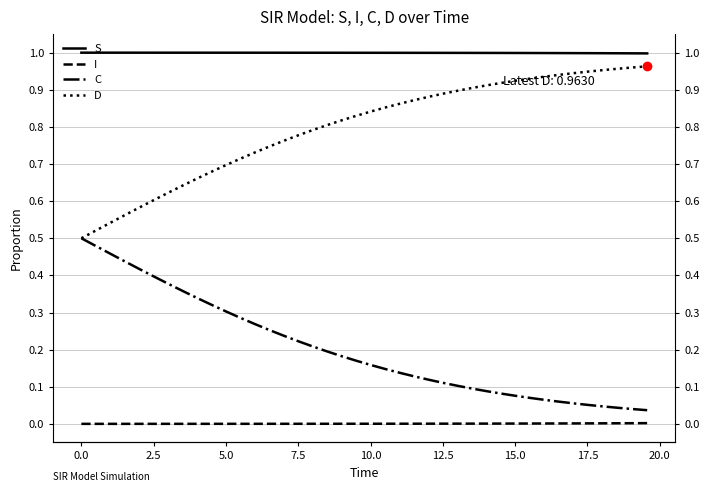

What are all the series names shown in the legend?

S, I, C, D